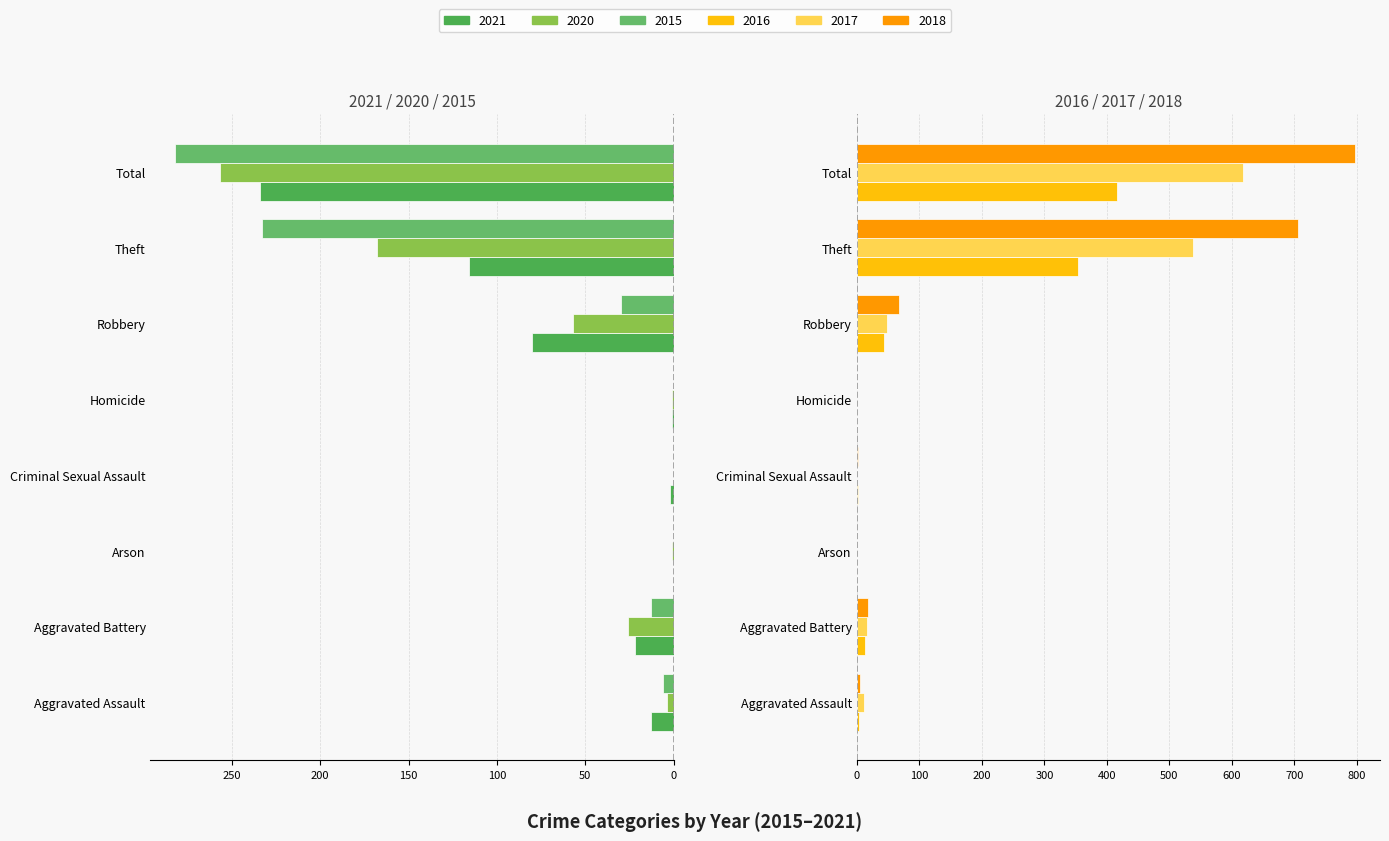

At which category does the chart reach its peak across all series?

Total